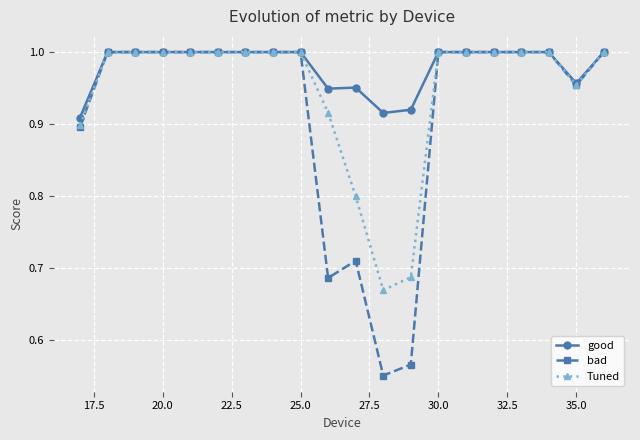

Rank the series by their average value, from lowest to highest.

bad, Tuned, good